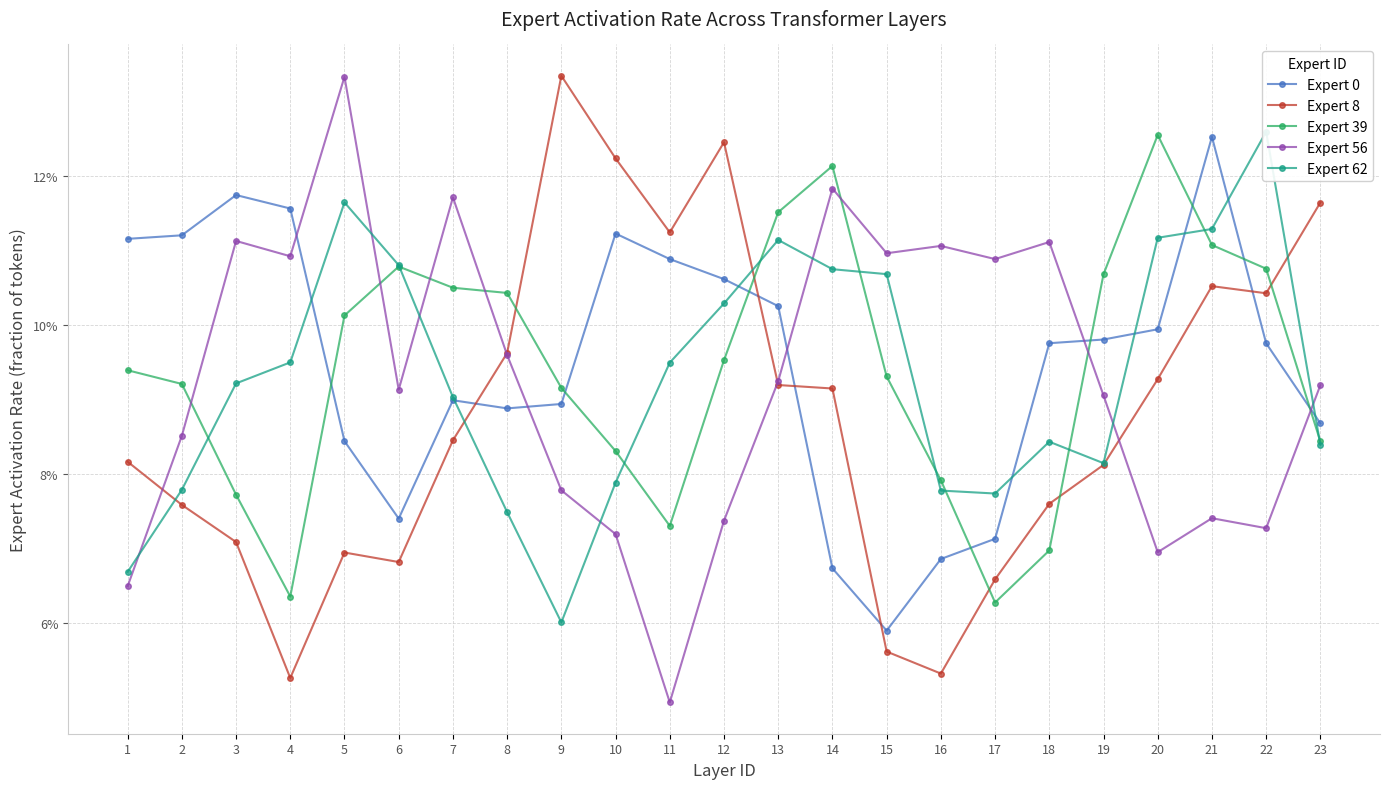

Which series has the widest spread of values?

Expert 56